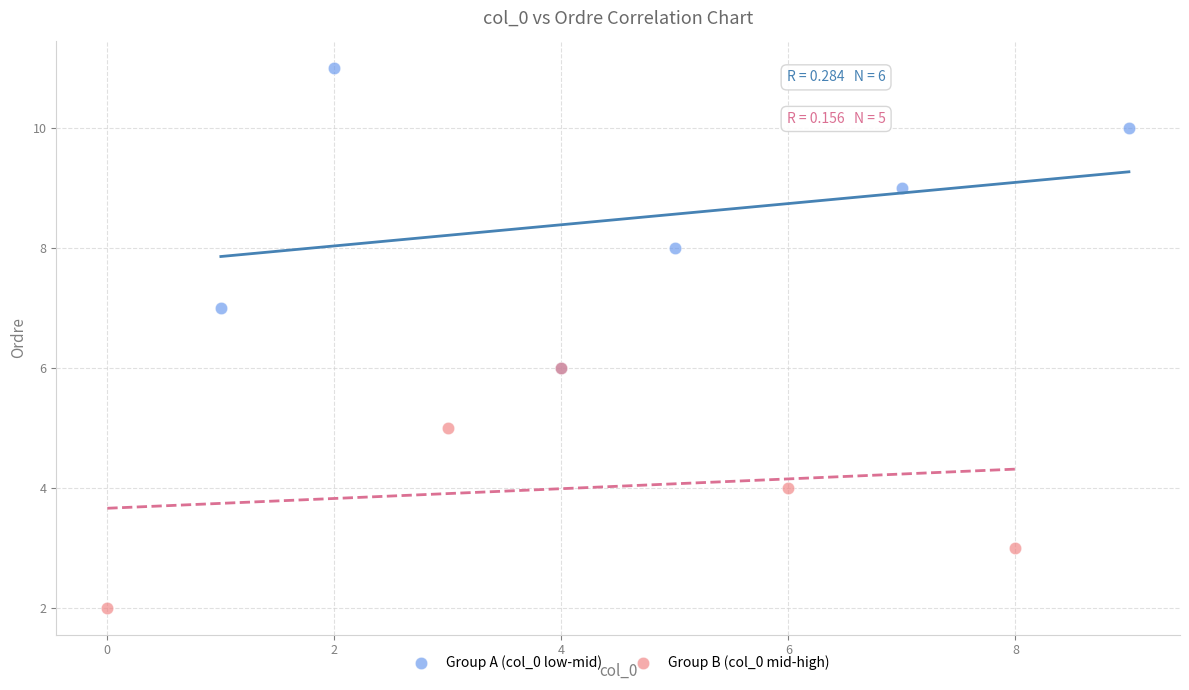

Which series reaches the maximum Y coordinate?

Group A (col_0 low-mid)